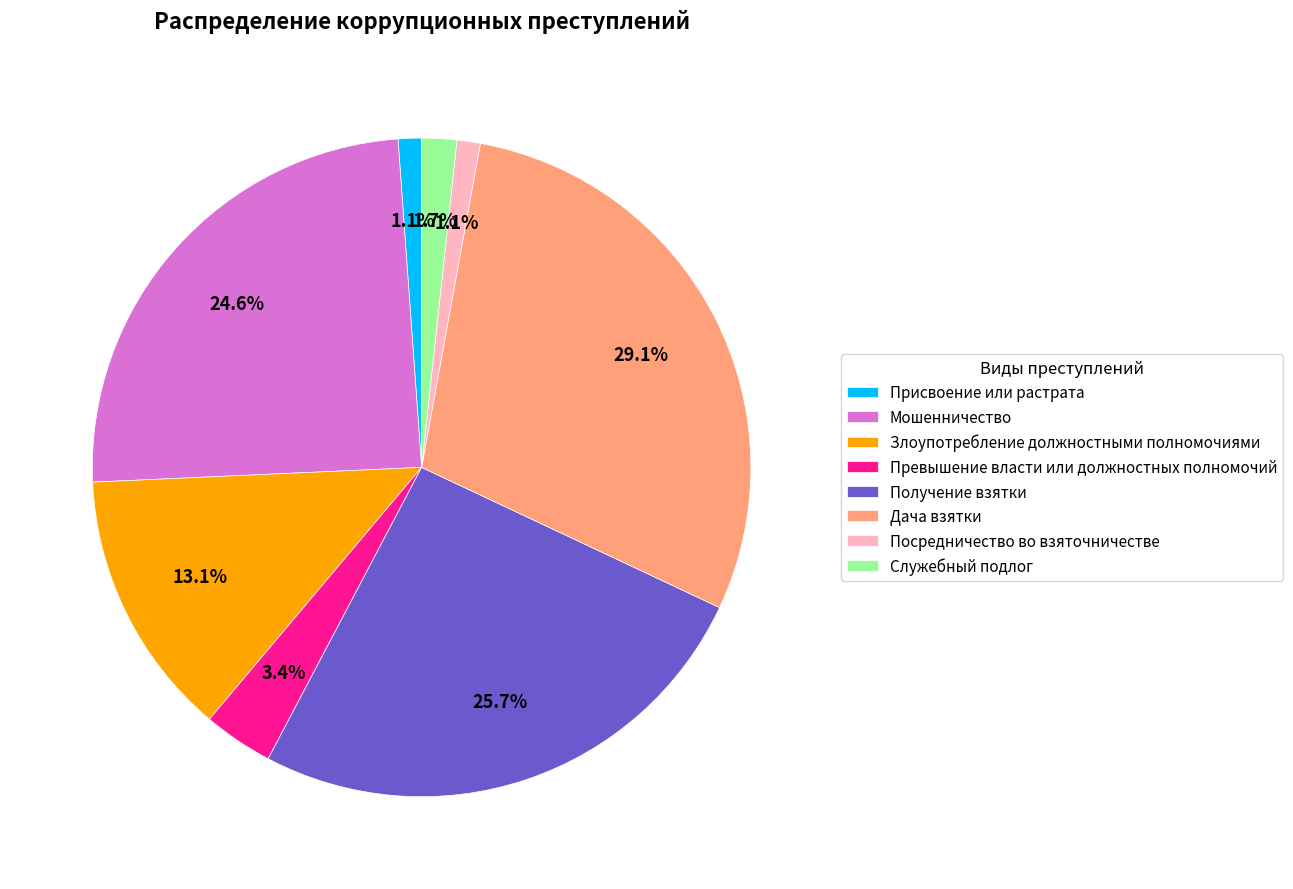

True or false: Злоупотребление должностными полномочиями accounts for 13% of the total.

True